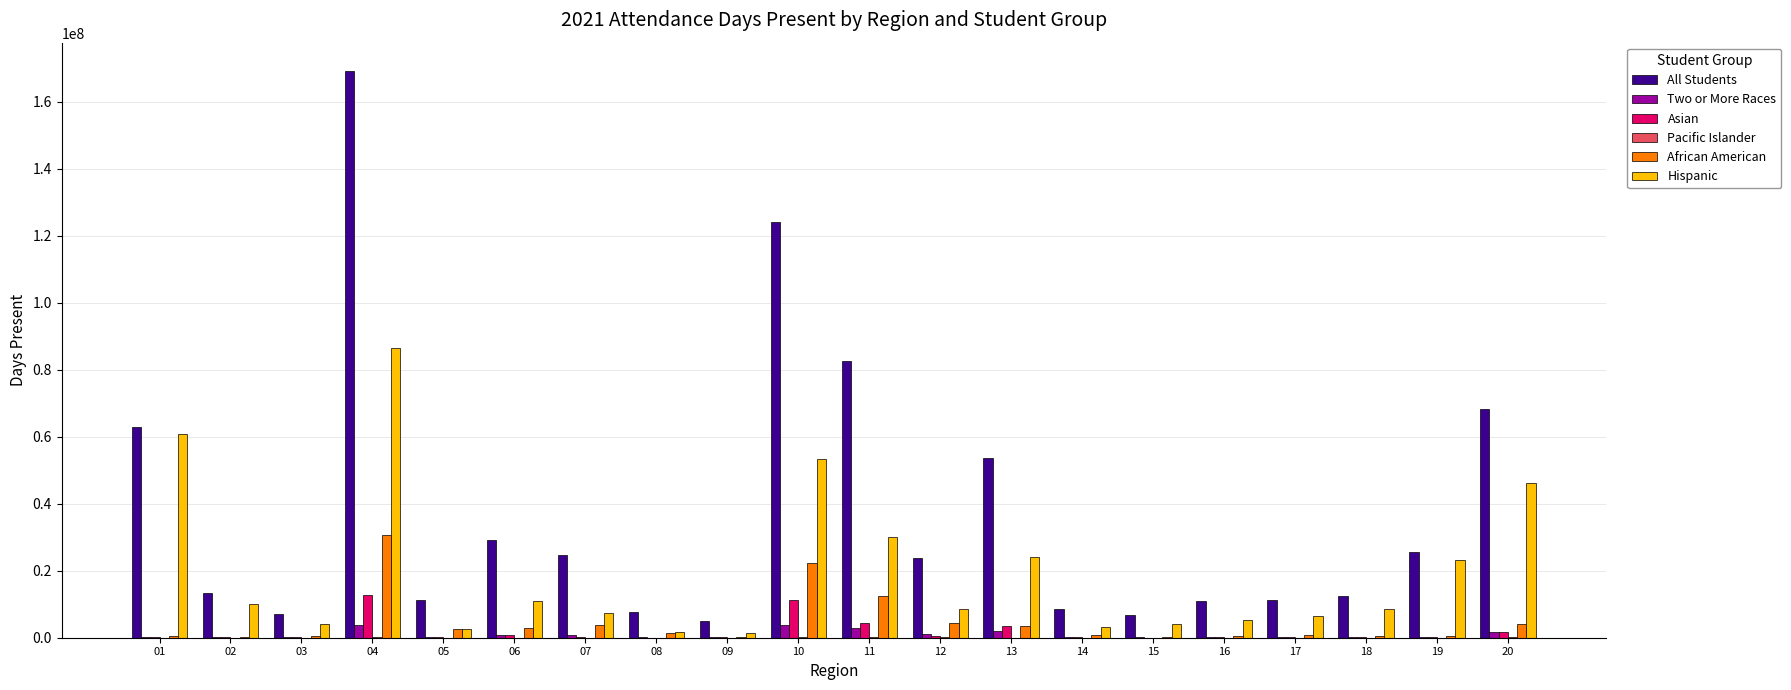

Between 10 and 20, which series saw the biggest shift?

All Students